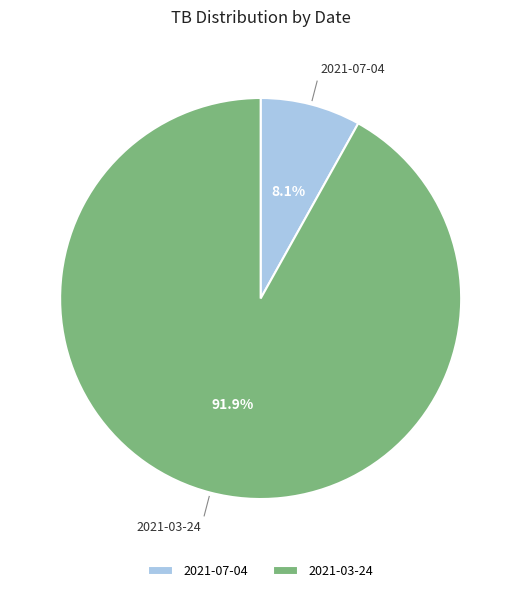

What portion of the pie excludes 2021-03-24?

8.1%